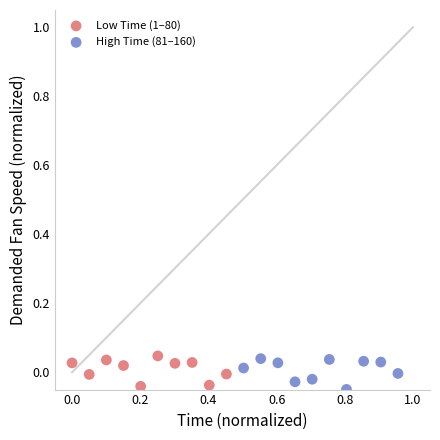

Which series contains the lowest Y value?

High Time (81–160)